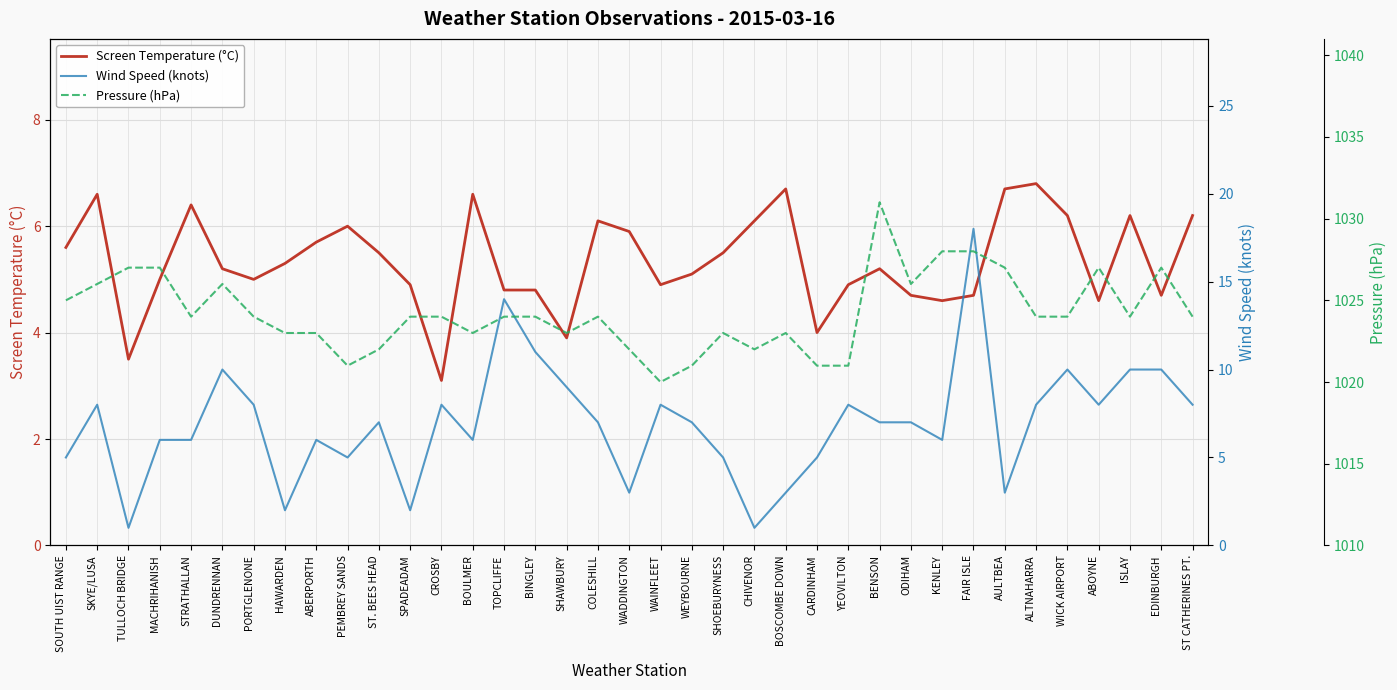

What are all the series names shown in the legend?

Screen Temperature (°C), Wind Speed (knots), Pressure (hPa)